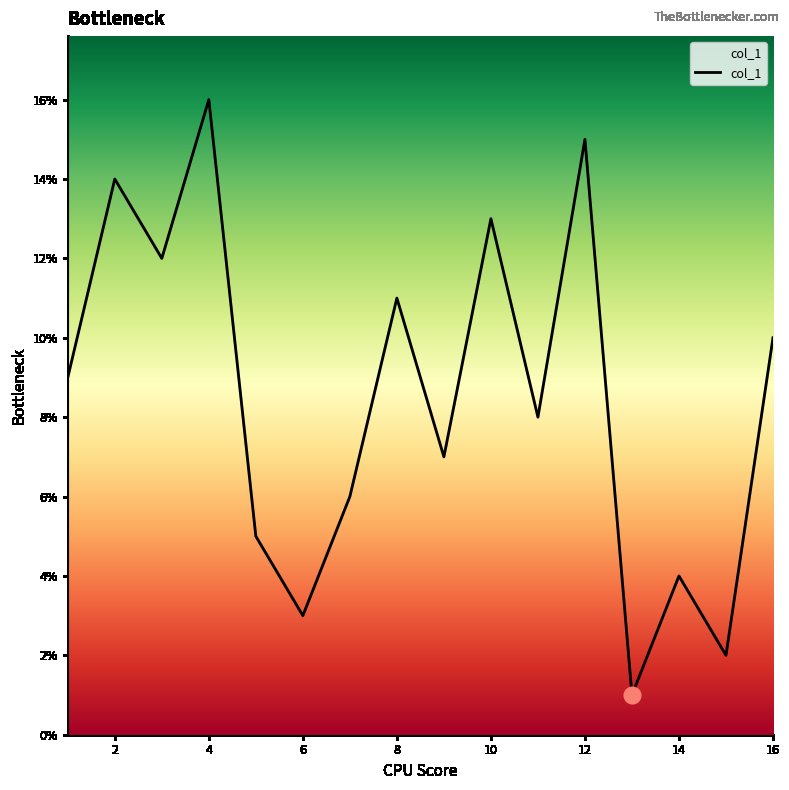

True or false: there are more than 2 points higher than both neighbors.

True